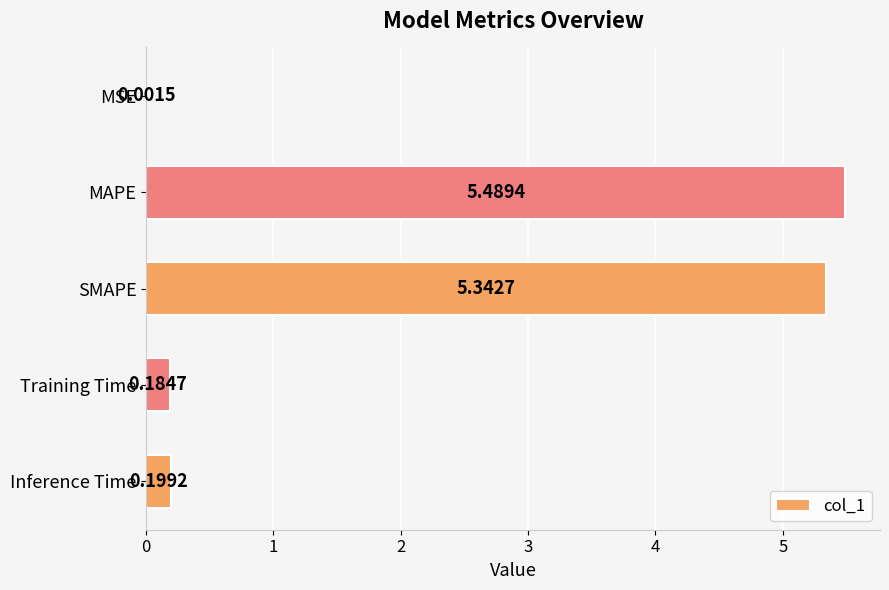

At which label is the value closest to 2?

Inference Time